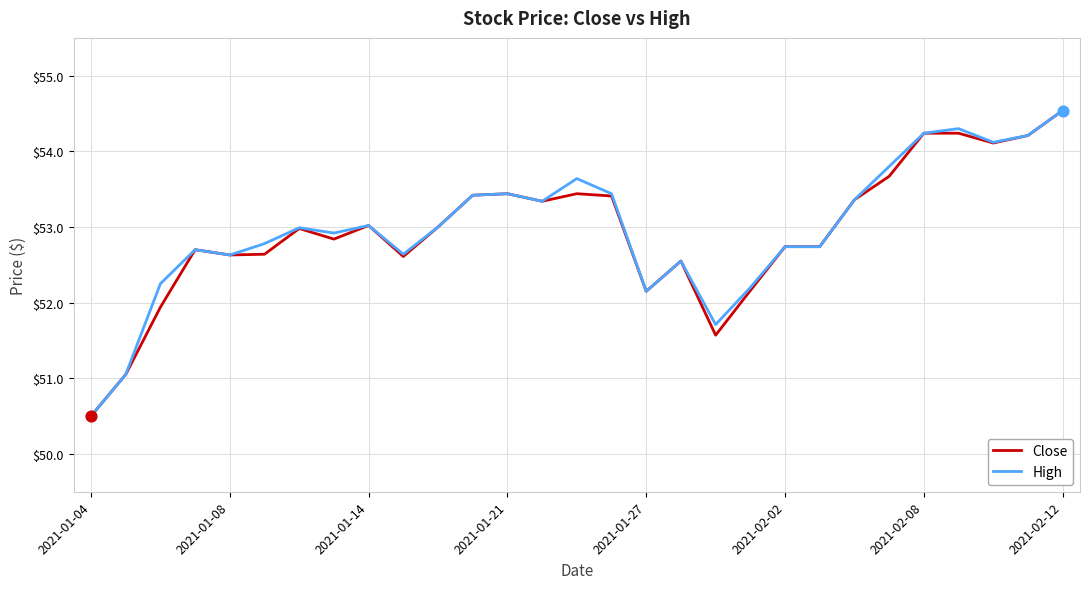

What is the maximum value for High?

54.5